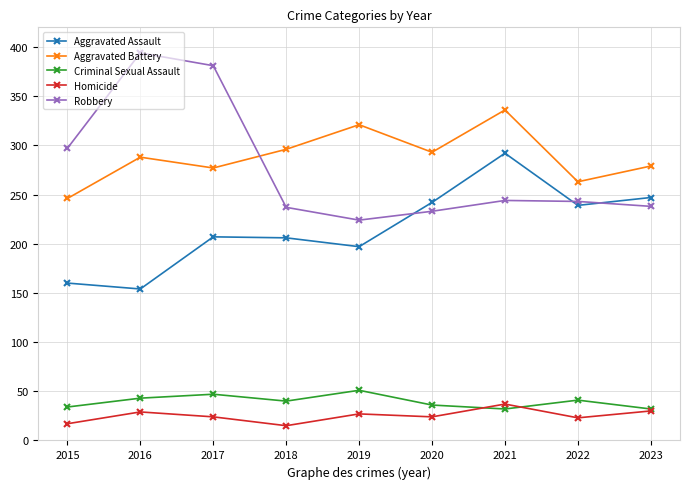

What value does the Homicide series have at 2017?

24